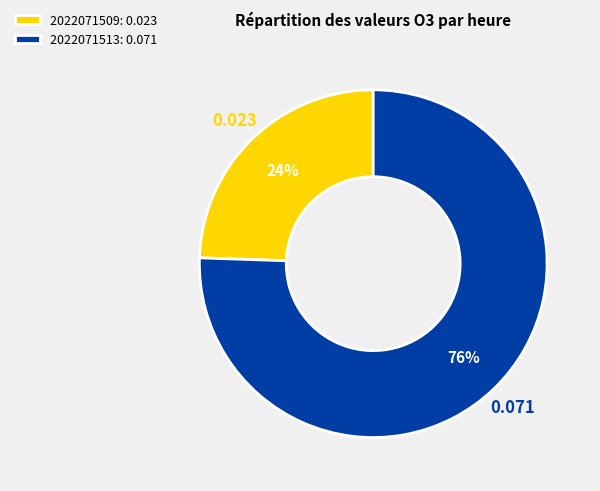

The 2022071513 slice represents 76% of the pie. True or false?

True